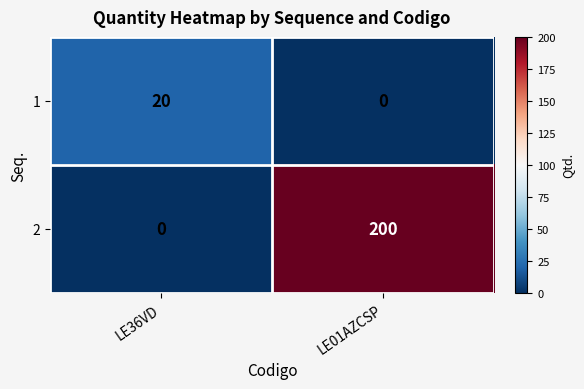

What is the average value of the 1 series?

10